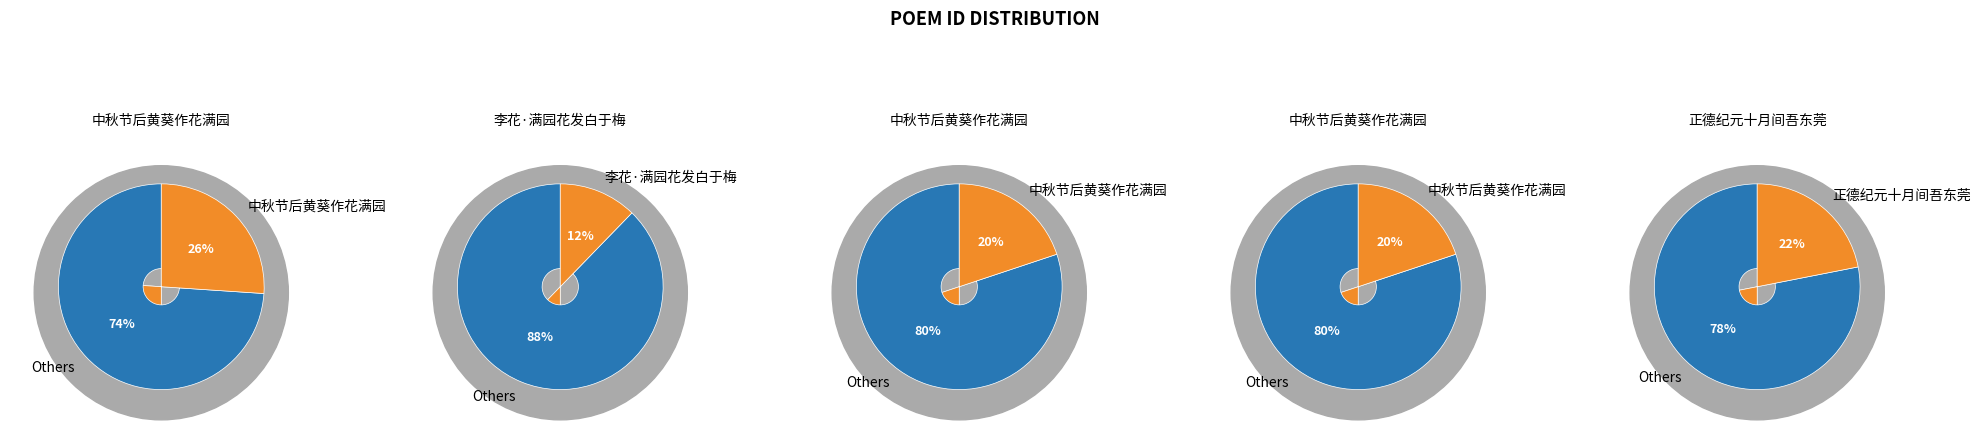

Rank the categories by value from highest to lowest.

中秋节后黄葵作花满园甚富病起坐对二首, 正德纪元十月间吾东莞桃李花开后得邸报御史奏九月间京师城南李花满园因感有作, 中秋节后黄葵作花满园甚富病起坐对二首 其二, 中秋节后黄葵作花满园甚富病起坐对二首 其一, 李花·满园花发白于梅